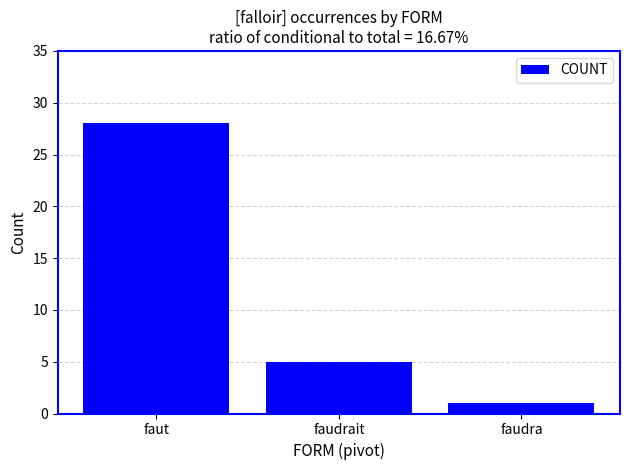

What is the ratio of the value at faut to the value at faudrait?

5.6